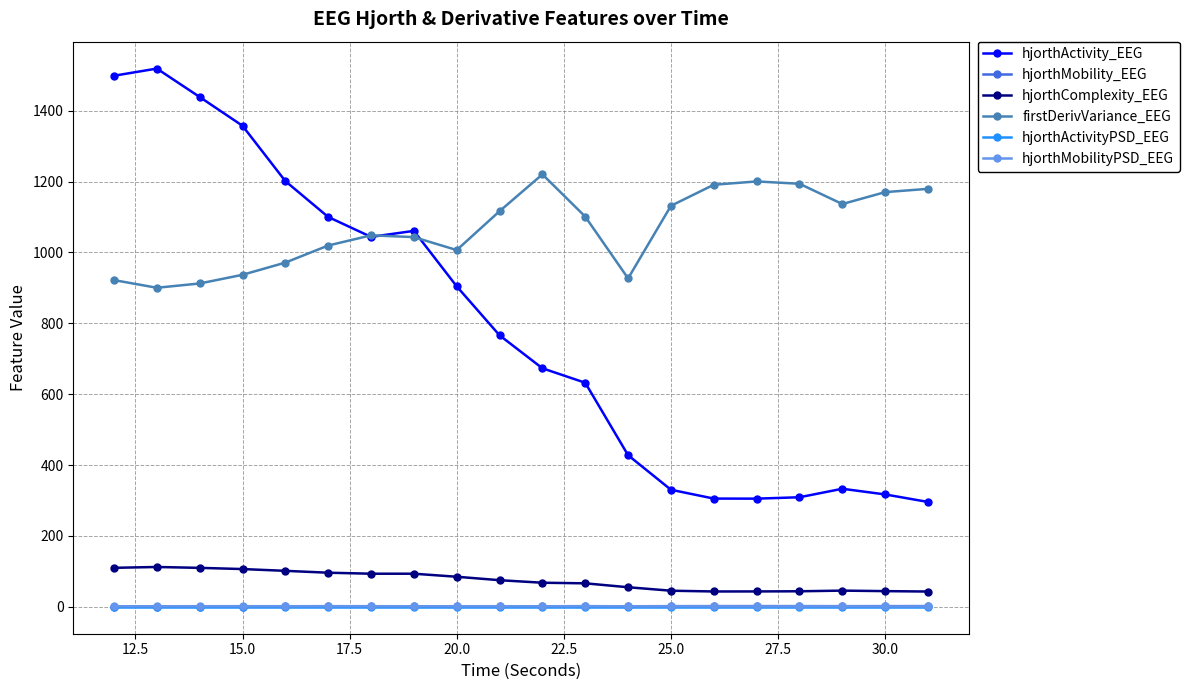

True or false: hjorthActivityPSD_EEG and firstDerivVariance_EEG cross at least once.

False